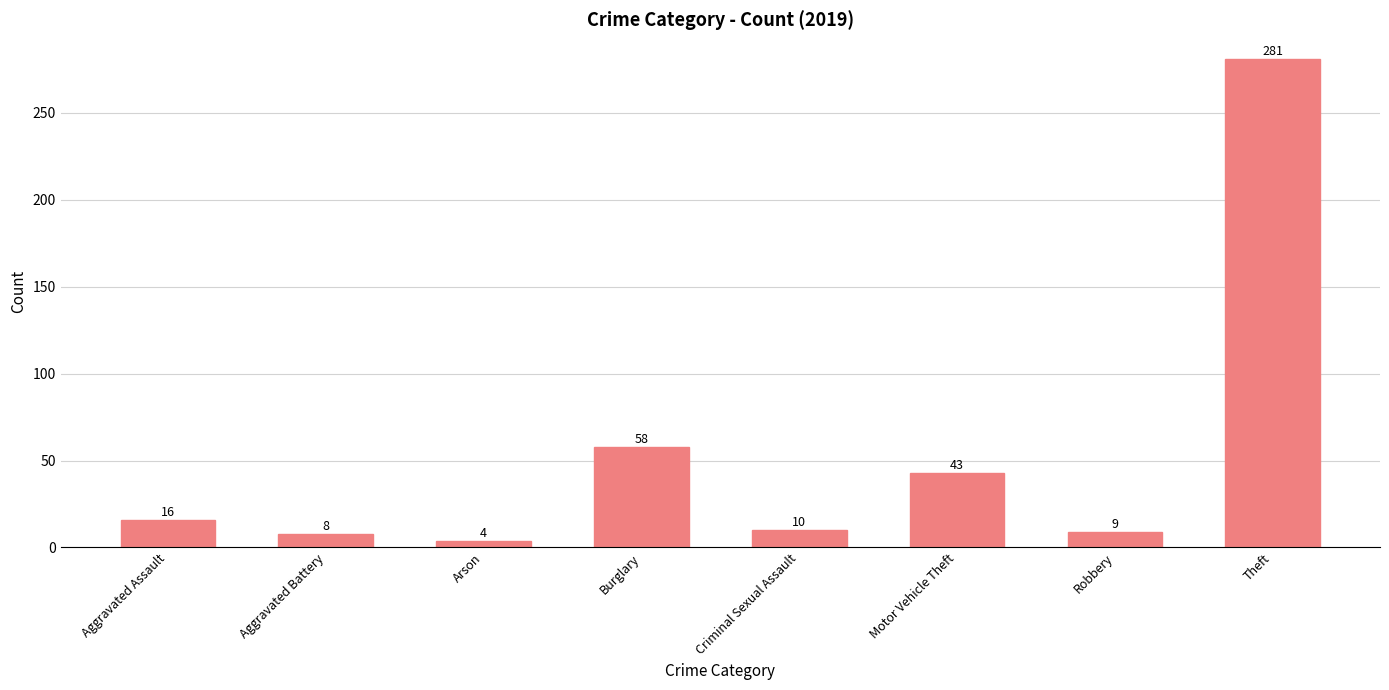

What is the difference between the maximum and minimum values?

277